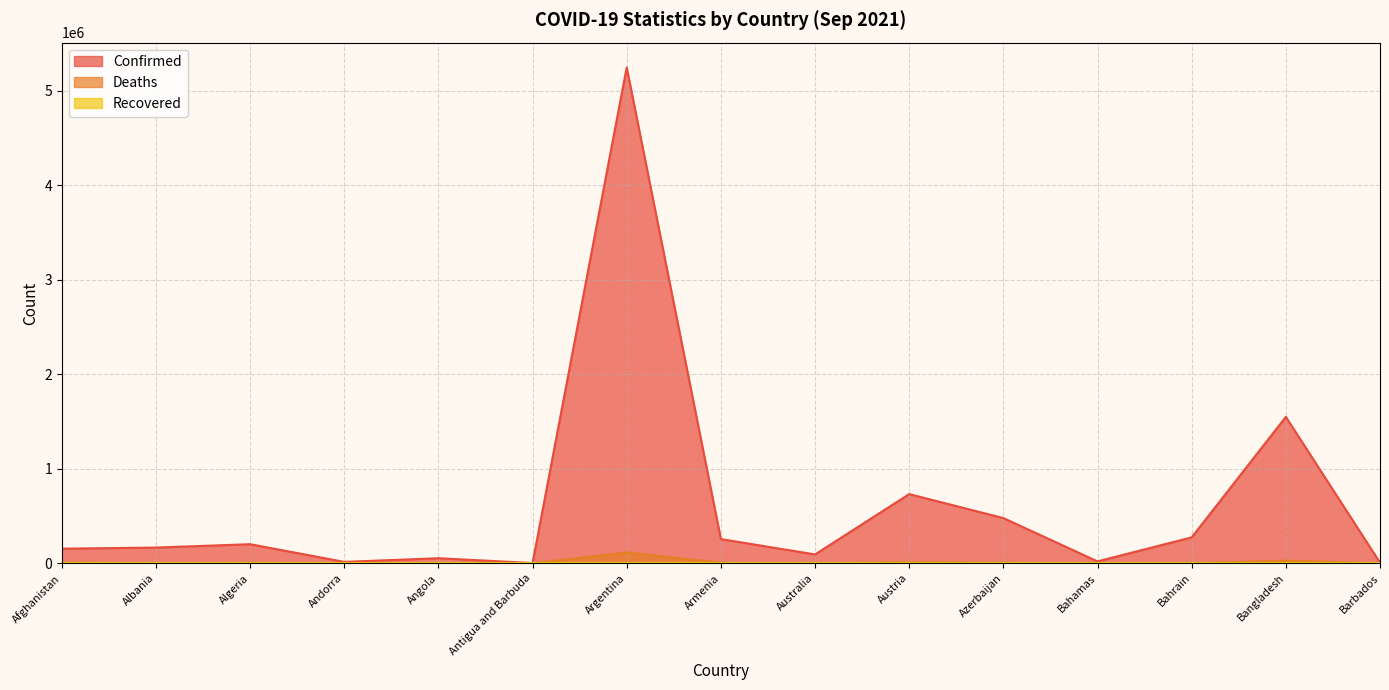

True or false: Confirmed has a value of 178354 at Azerbaijan.

False